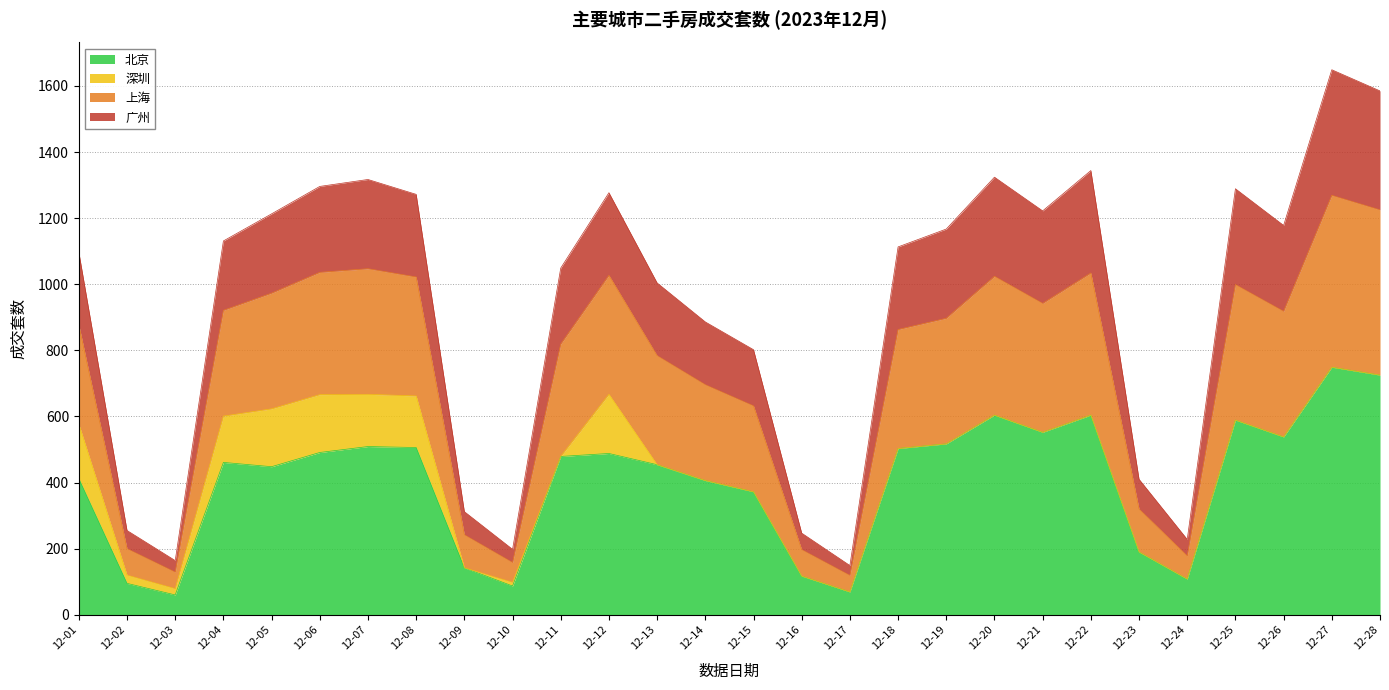

The value of 北京 at 12-21 is 273. True or false?

False